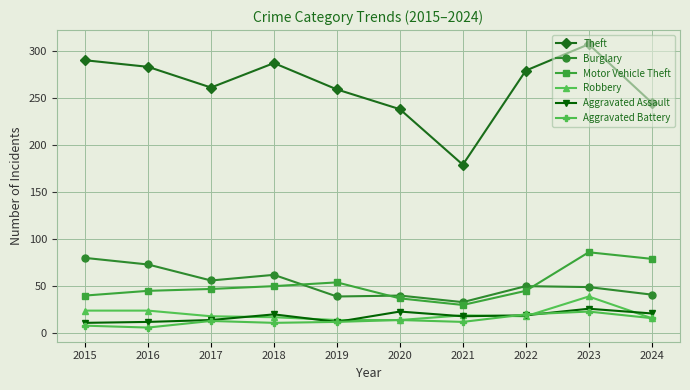

Where do Burglary and Motor Vehicle Theft first cross each other?

2018 and 2019